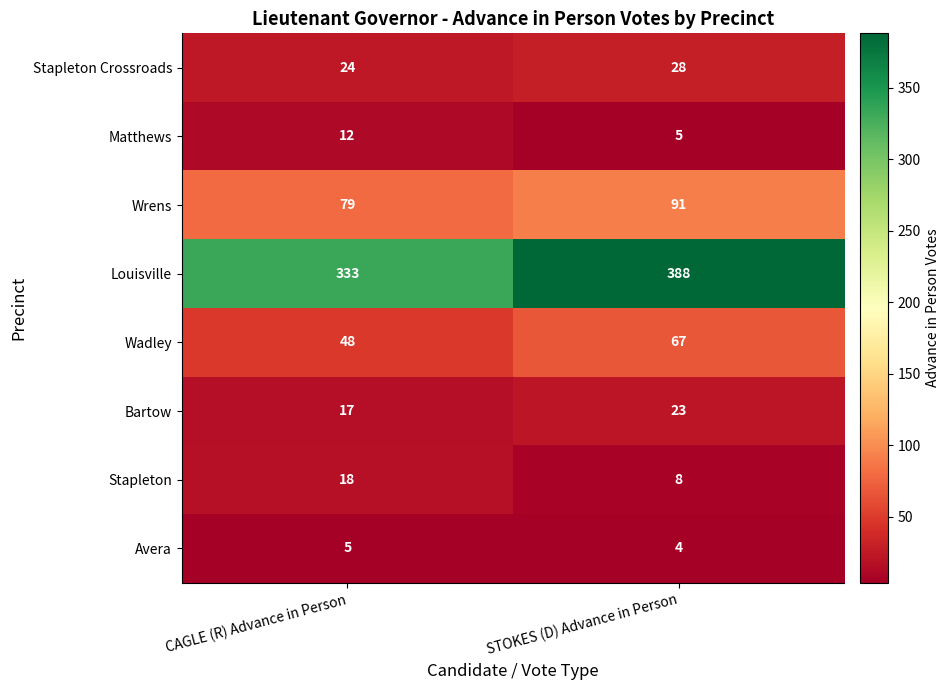

Which series has the widest spread of values?

Louisville